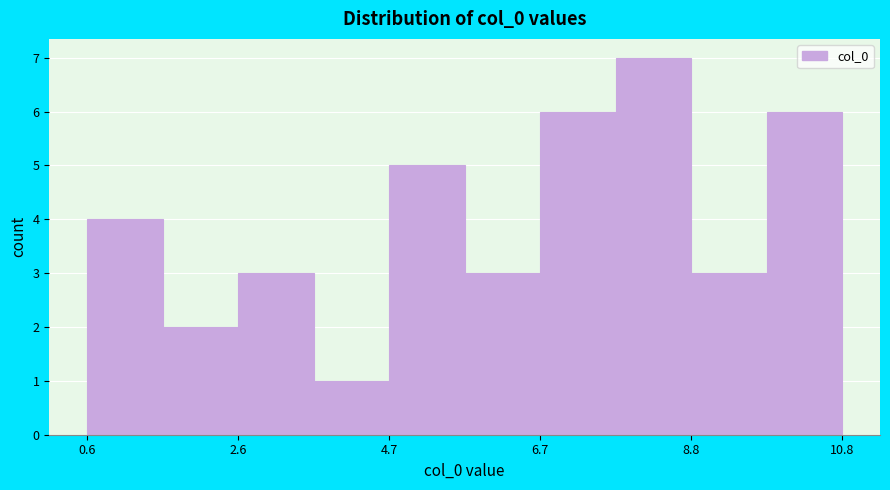

Around what value on the x-axis is the tallest bar? Give the approximate position of its centre, as read against the axis.

8.0